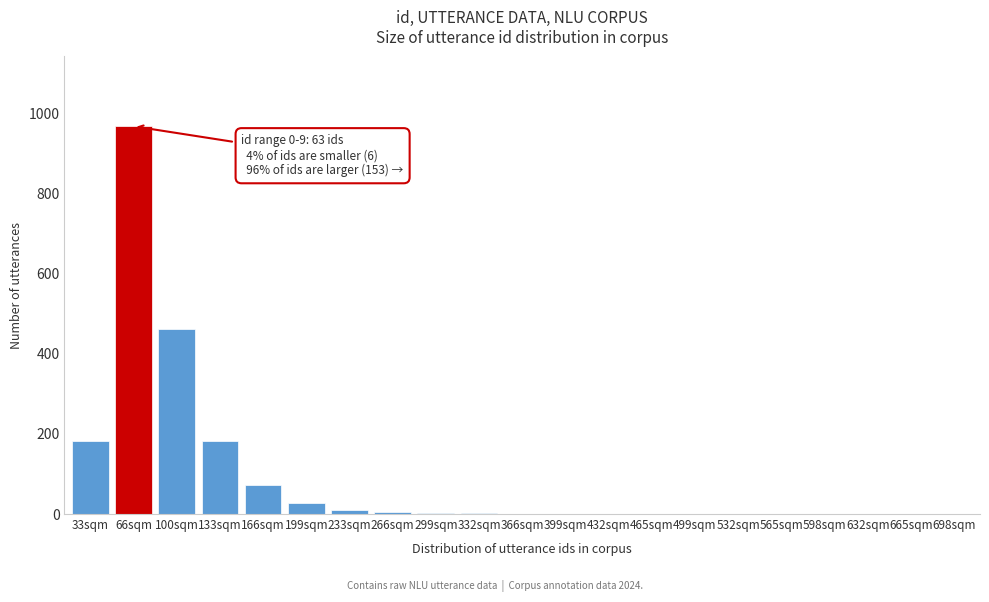

Is it true that the value at 465sqm is 412?

False